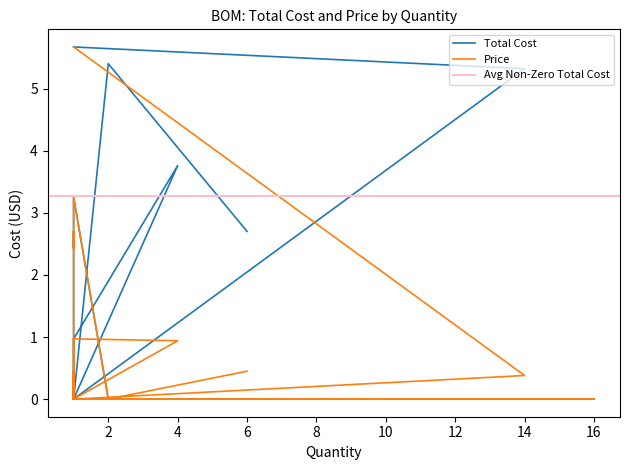

What is the highest value of the Price series?

5.7